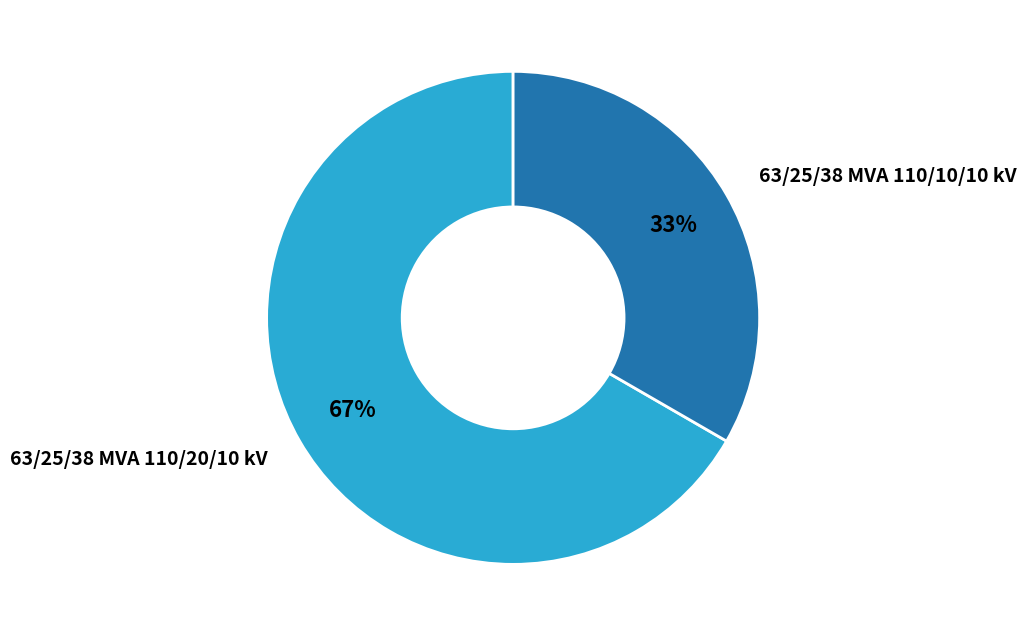

Do 63/25/38 MVA 110/10/10 kV and 63/25/38 MVA 110/20/10 kV together represent more than half of the pie?

Yes